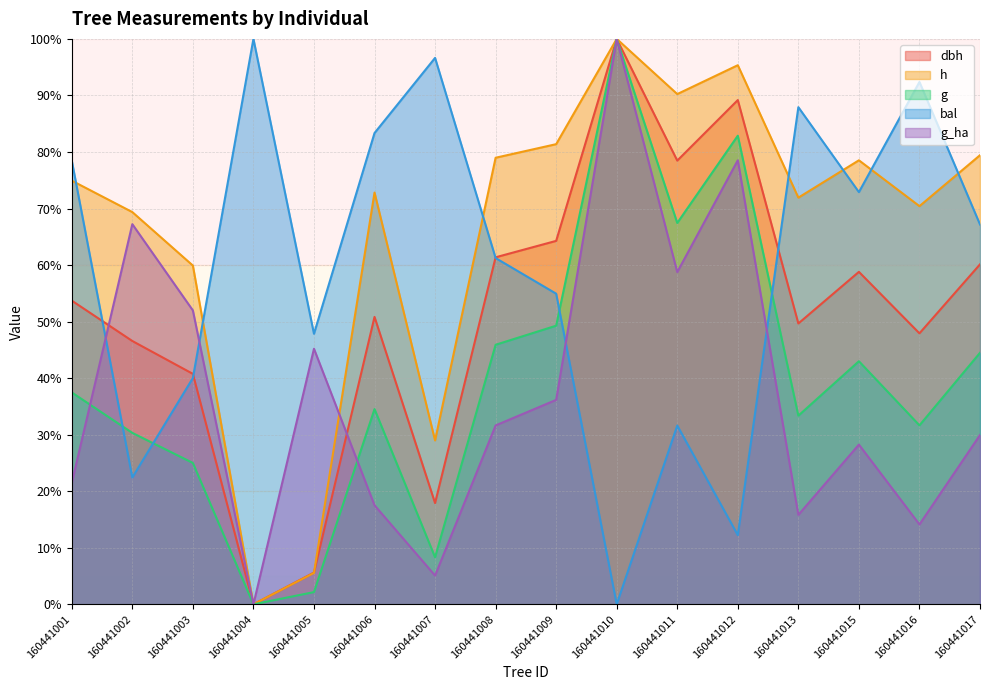

Which series has the largest total across all categories?

h